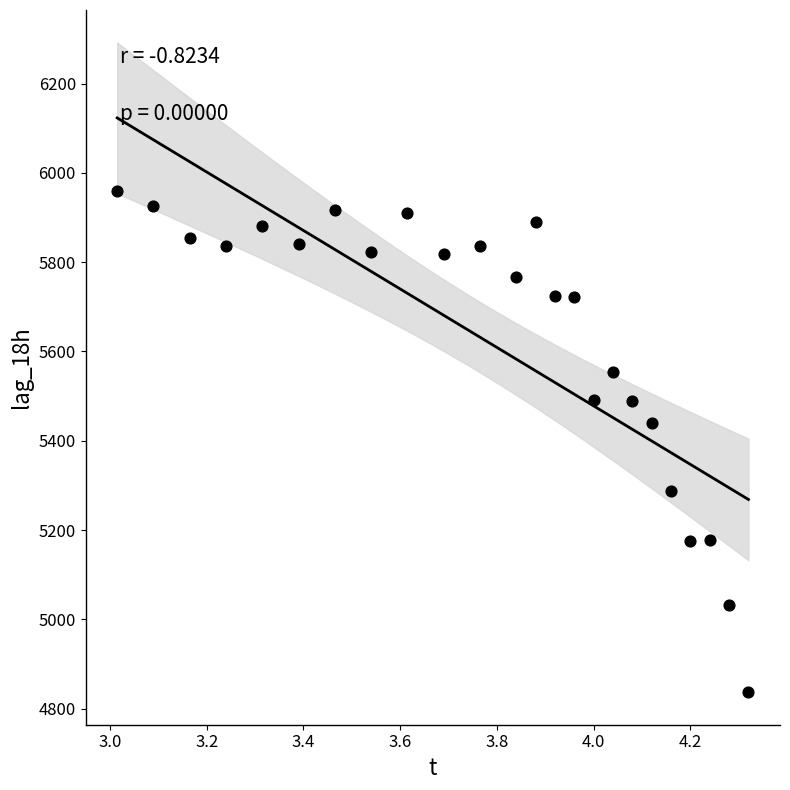

What Y value in the scatter plot is closest to 5398?

5440